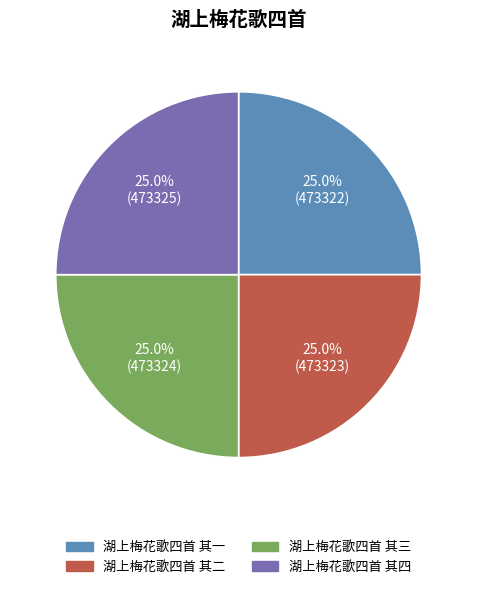

What is the ratio of the value at 湖上梅花歌四首 其一 to the value at 湖上梅花歌四首 其三?

1.0